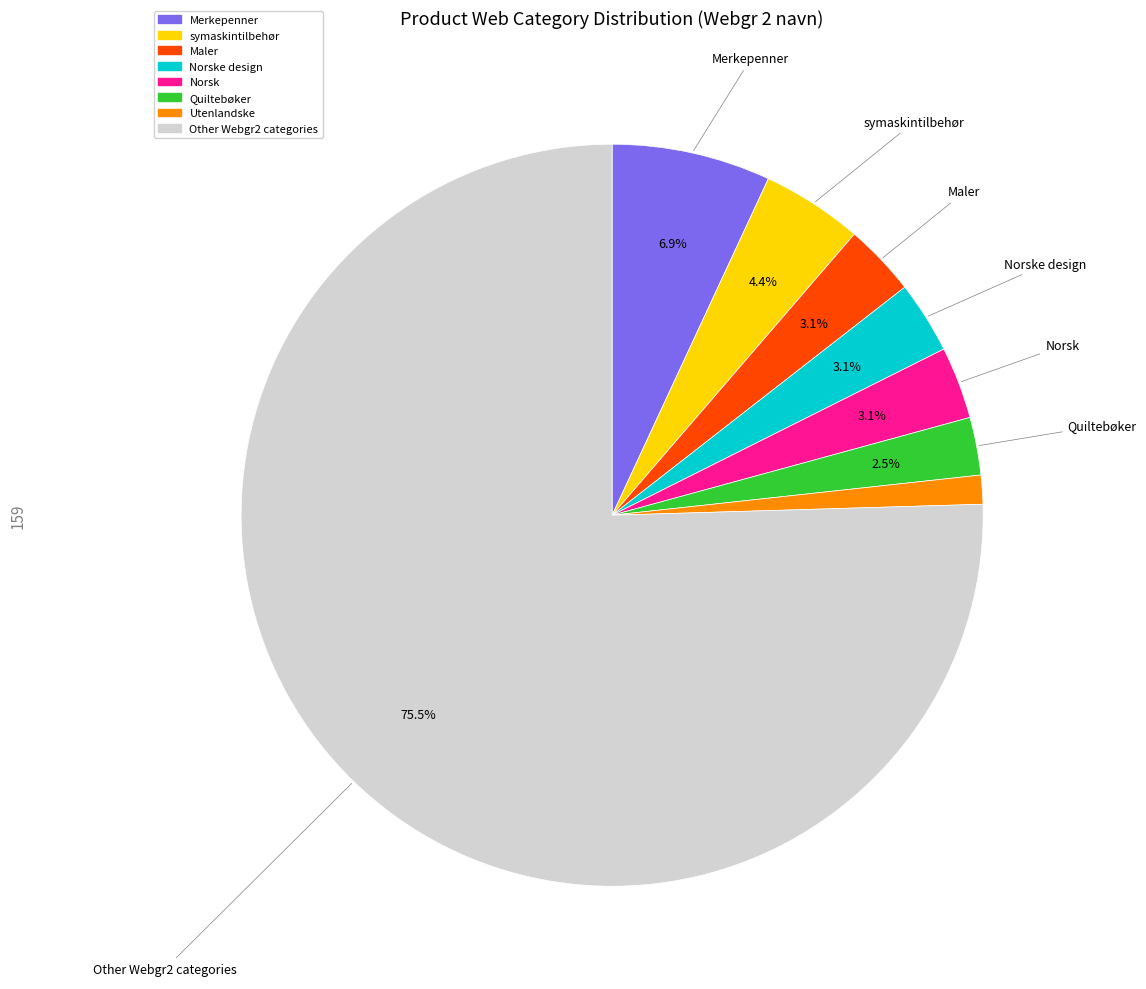

Is there any slice that represents more than half of the pie?

Yes